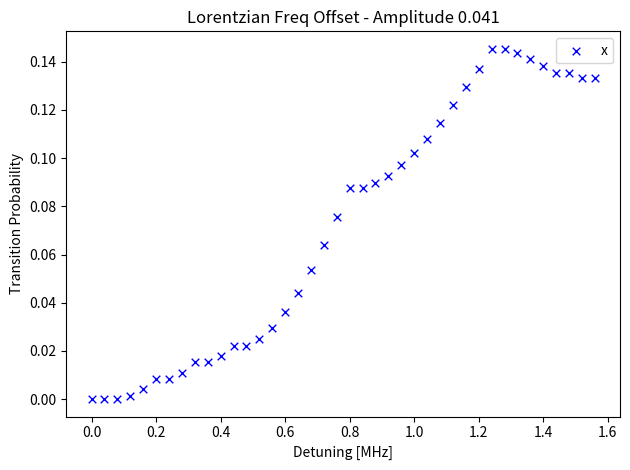

What is the range of X values (max minus min)?

1.6